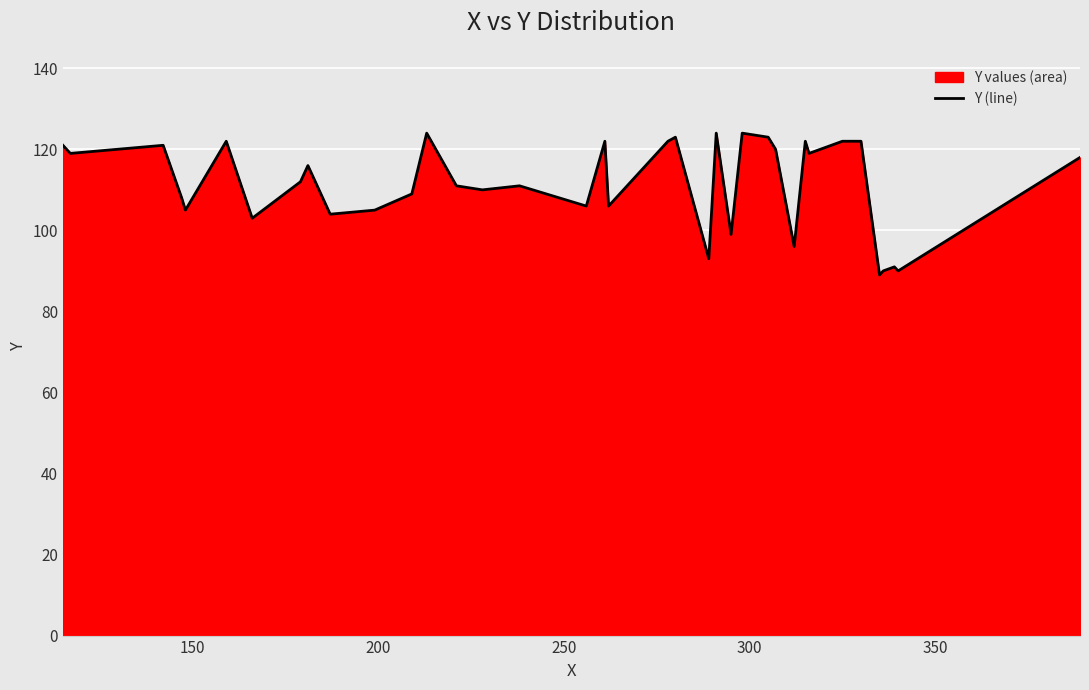

What is the maximum value shown in the chart?

124